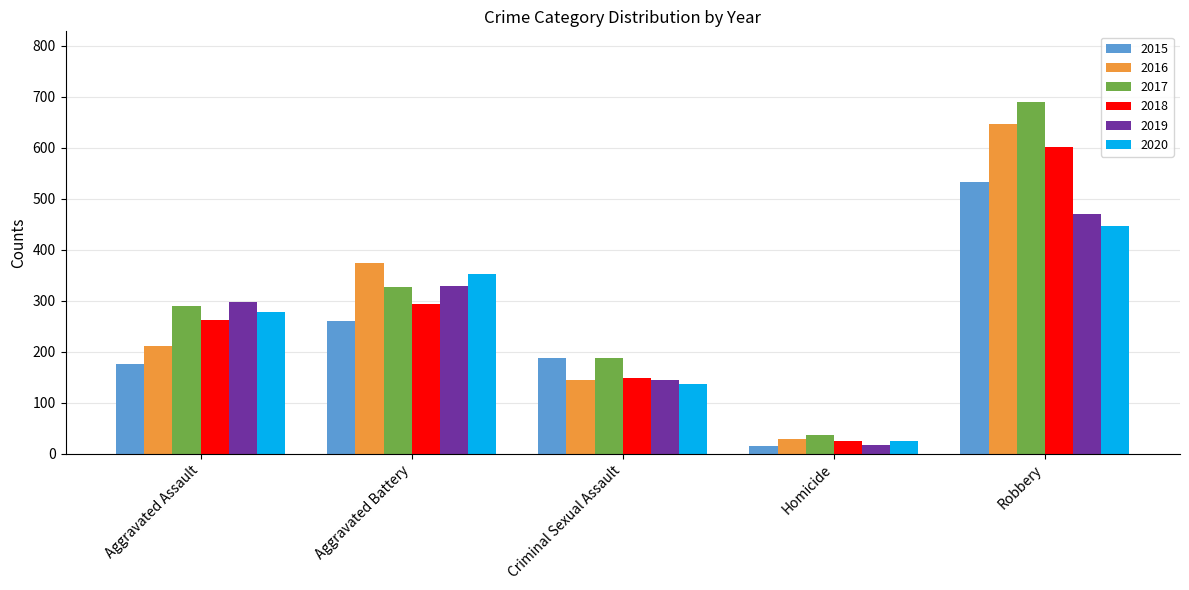

Which category has the highest value across all series?

Robbery